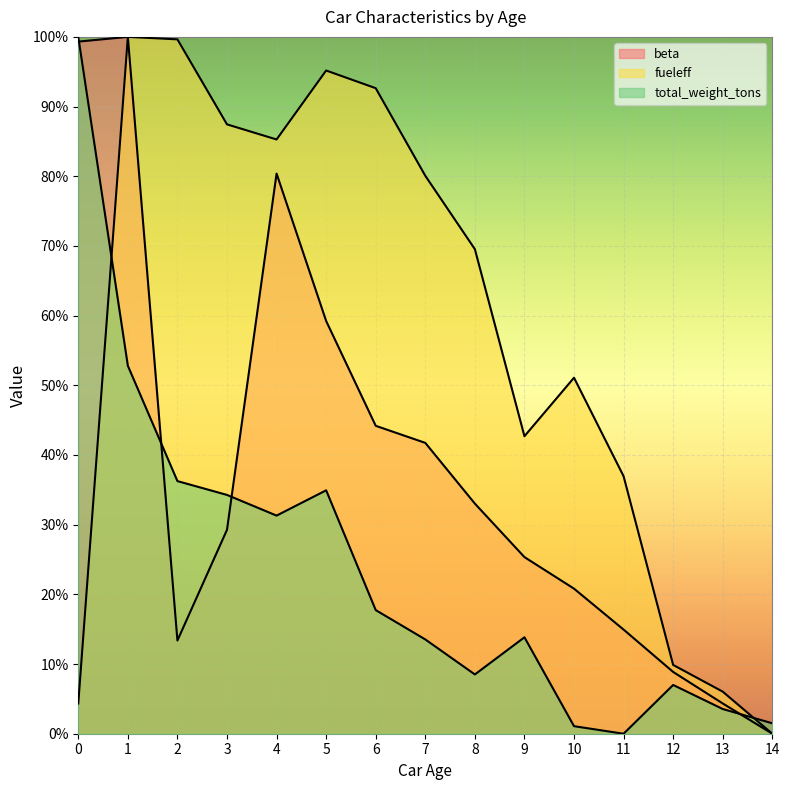

At which category does the chart reach its peak across all series?

1